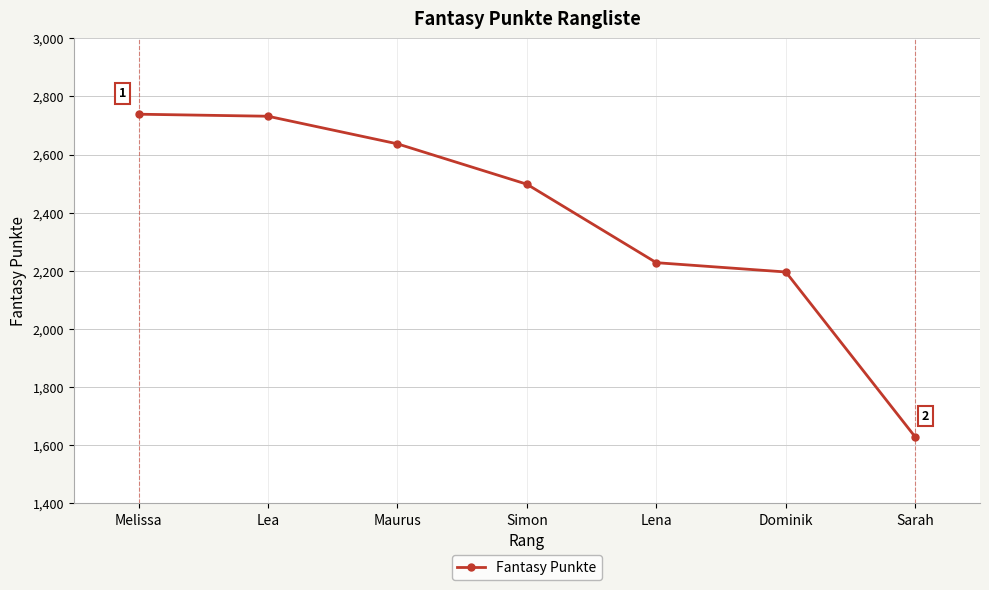

How many values are below 2498?

3